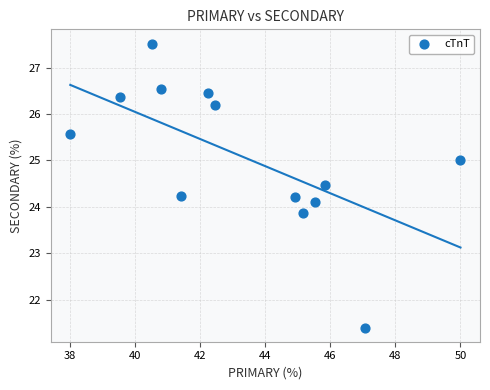

What is the range of X values (max minus min)?

12.0